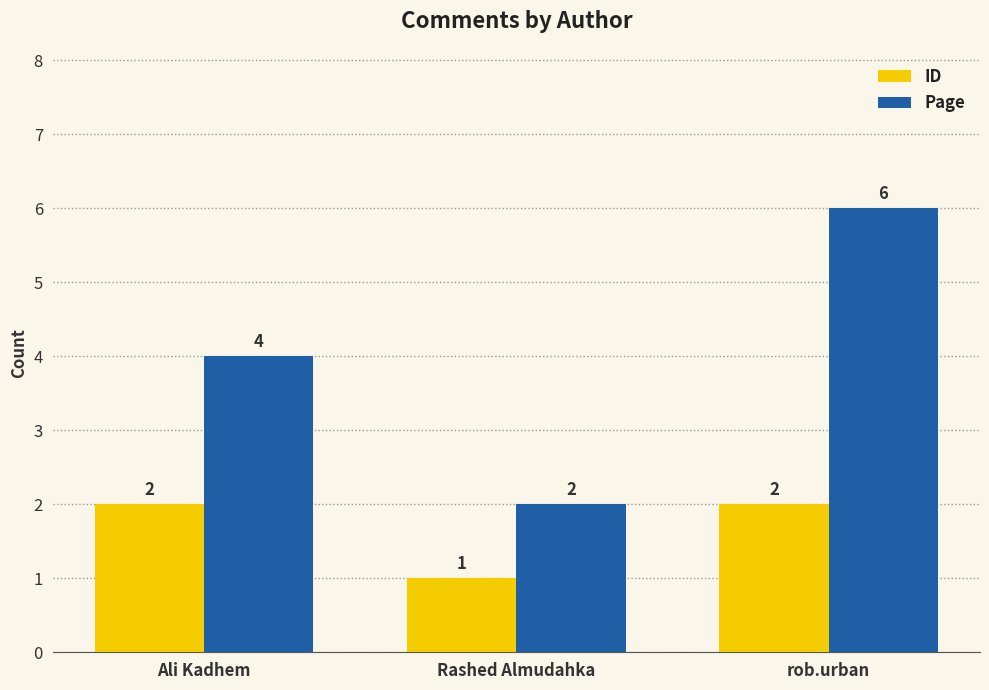

Reading left to right, extract all data points from this chart.

ID: Ali Kadhem=2	Rashed Almudahka=1	rob.urban=2
Page: Ali Kadhem=4	Rashed Almudahka=2	rob.urban=6